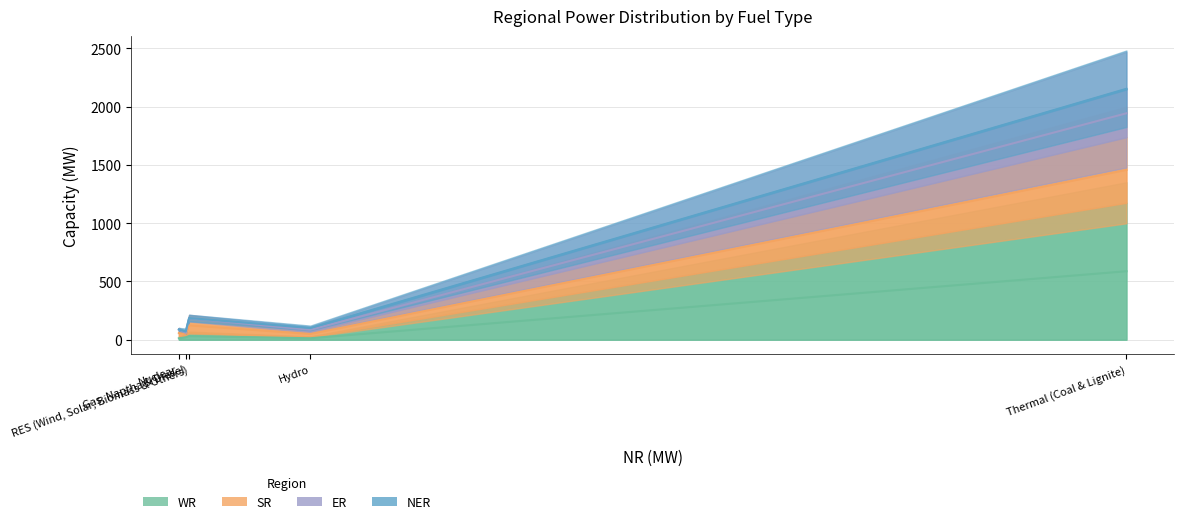

What is the approximate value of NER at Hydro, to the nearest 5?

10